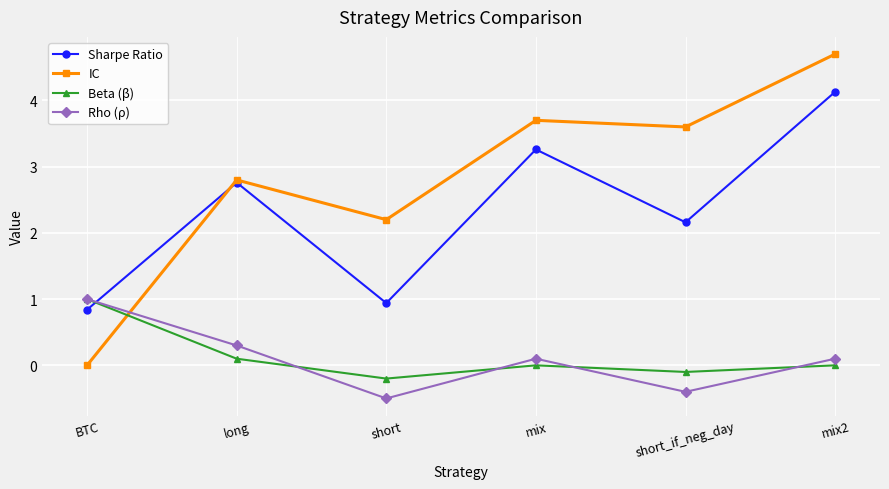

Is the value of IC at BTC greater than the value of Rho (ρ) at short?

Yes